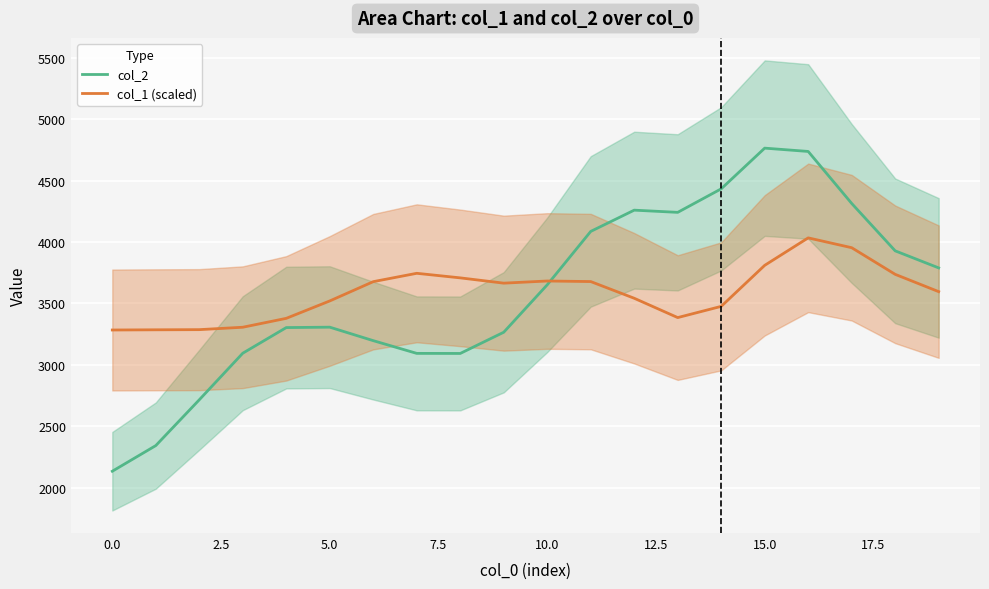

Rank the series by their maximum value, from highest to lowest.

col_2, col_1 (scaled)